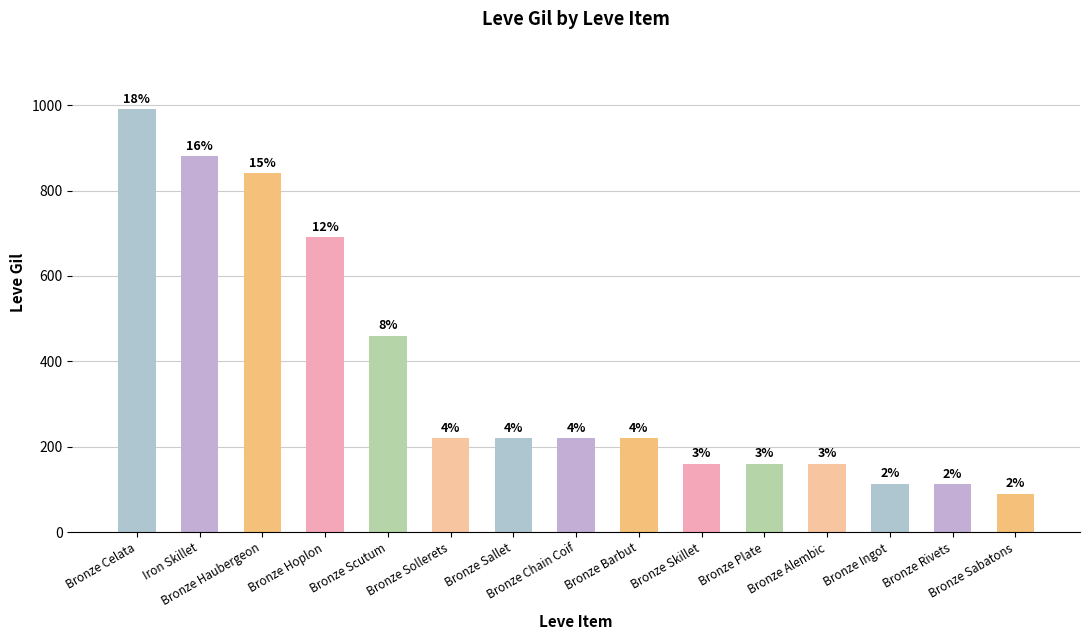

The chart shows a value of 113 at Bronze Ingot. True or false?

True